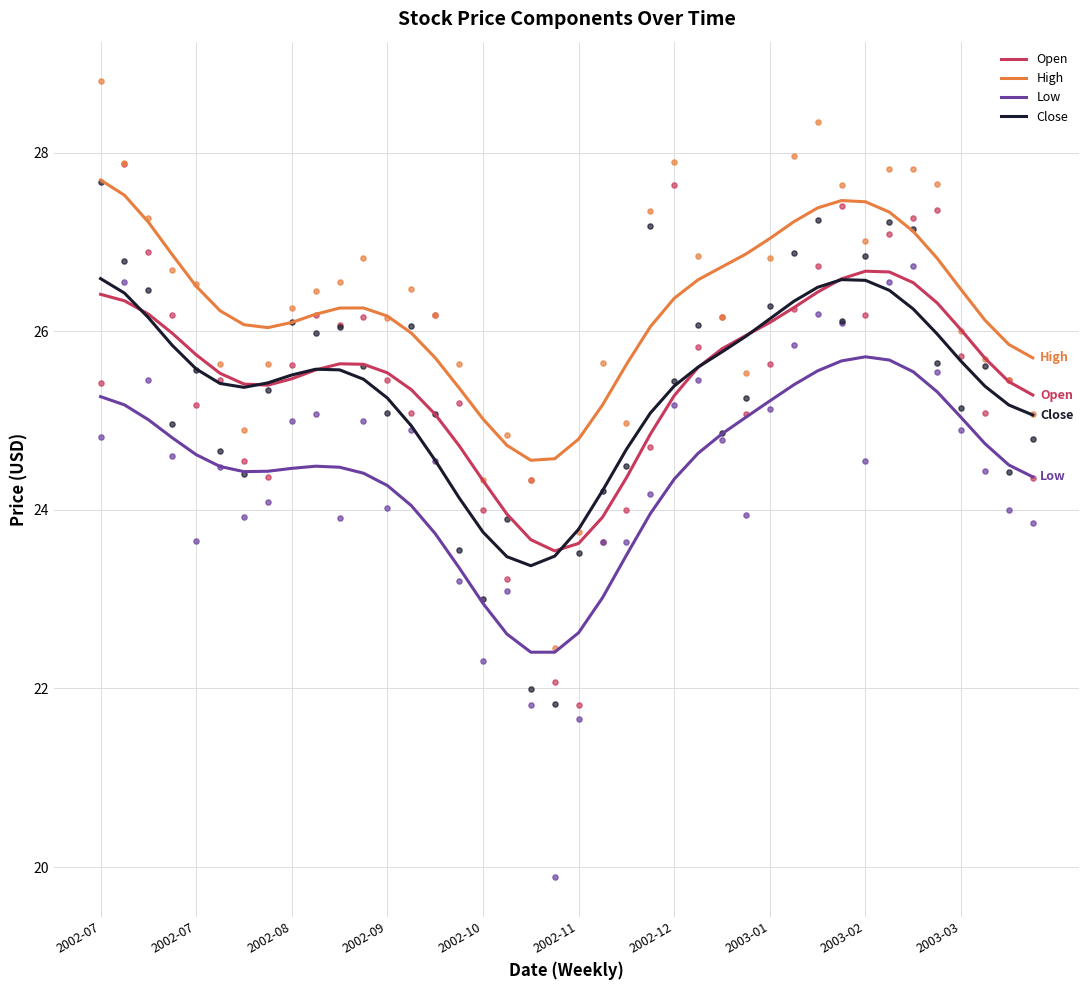

Which series has the largest total across all categories?

High